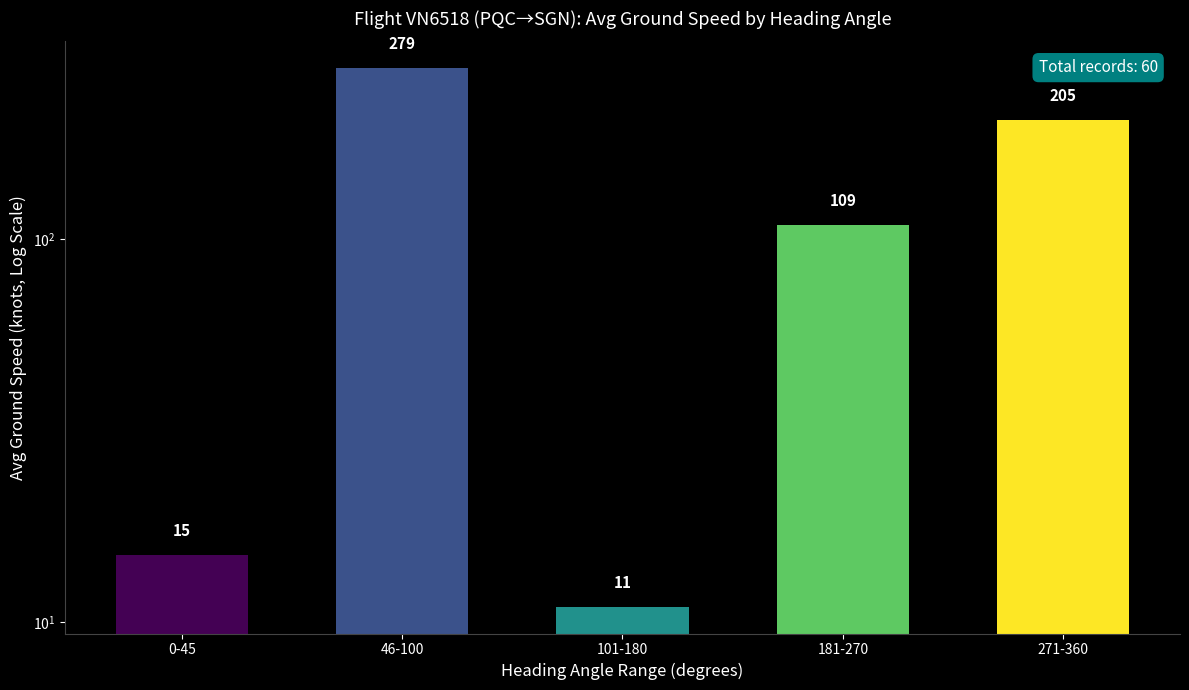

What is the minimum value shown in the chart?

11